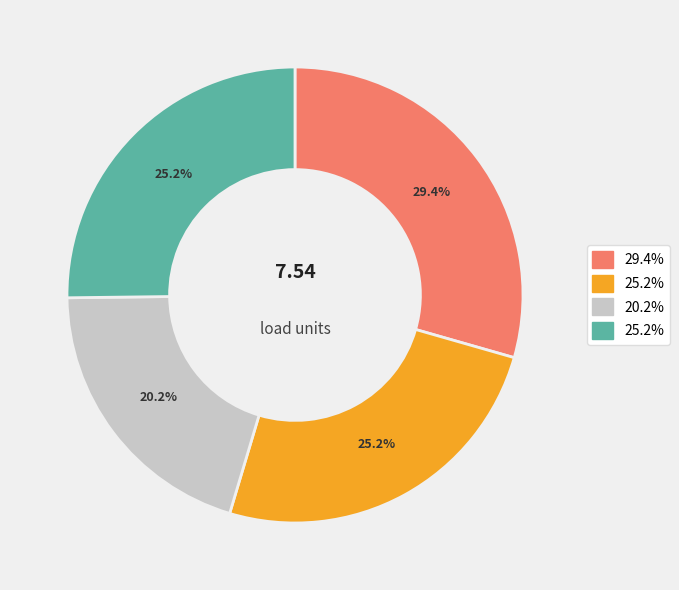

Is there any slice that represents more than half of the pie?

No